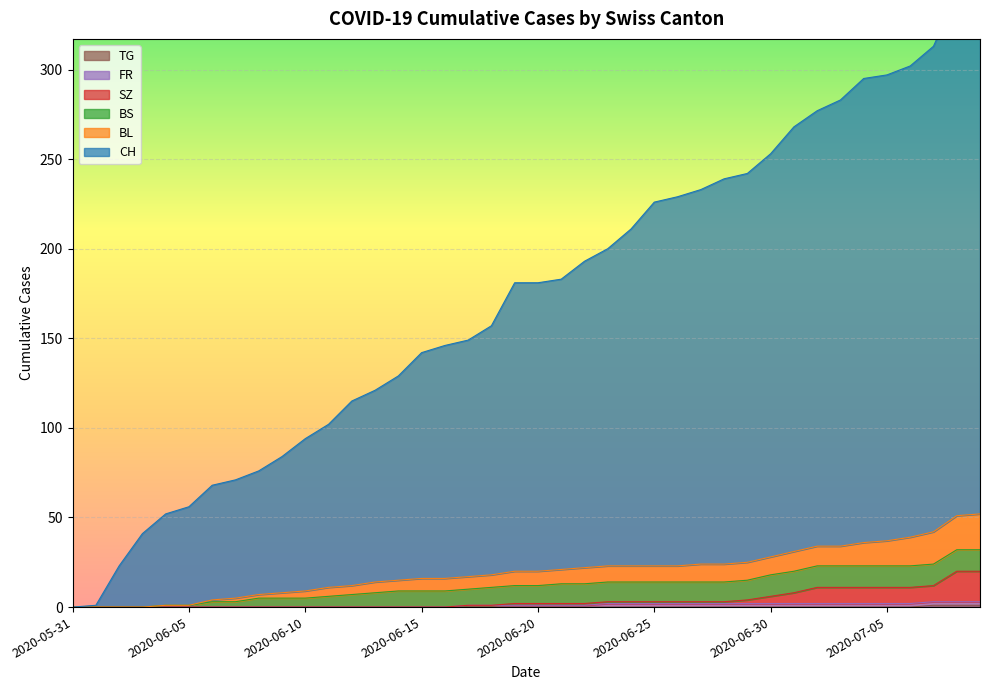

True or false: BL has a value of 36 at 2020-06-29.

False